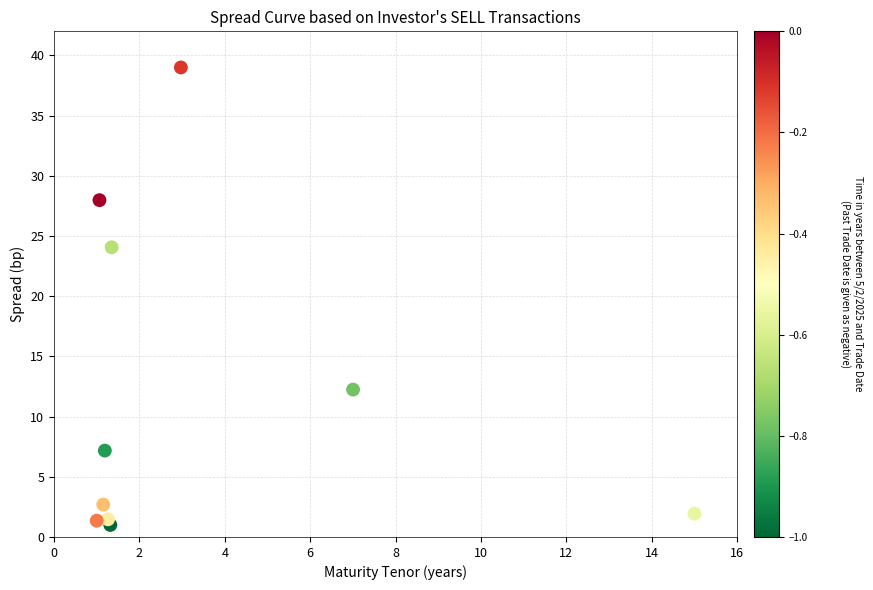

What is the average Y value?

11.9